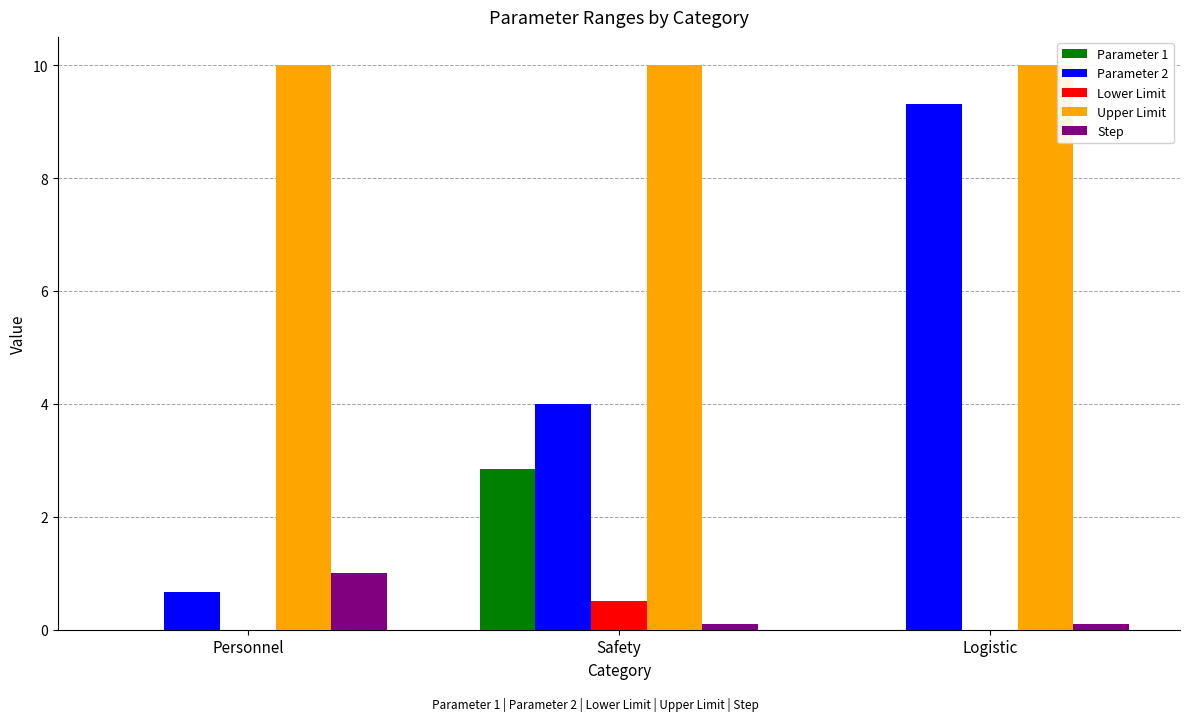

At which category is the sum across all series the highest?

Logistic